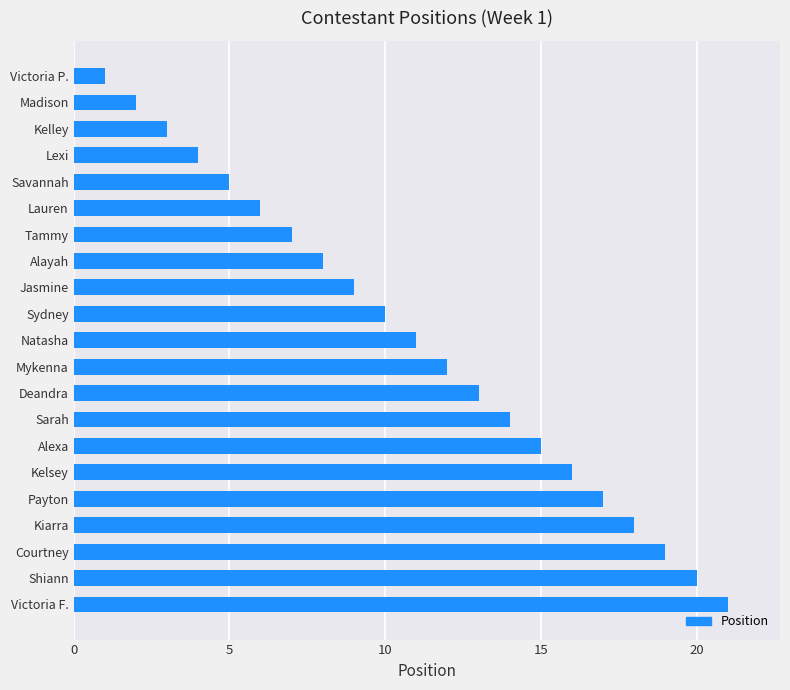

Reading bottom to top, what are all the values shown in this chart?

Victoria F.=21	Shiann=20	Courtney=19	Kiarra=18	Payton=17	Kelsey=16	Alexa=15	Sarah=14	Deandra=13	Mykenna=12	Natasha=11	Sydney=10	Jasmine=9	Alayah=8	Tammy=7	Lauren=6	Savannah=5	Lexi=4	Kelley=3	Madison=2	Victoria P.=1